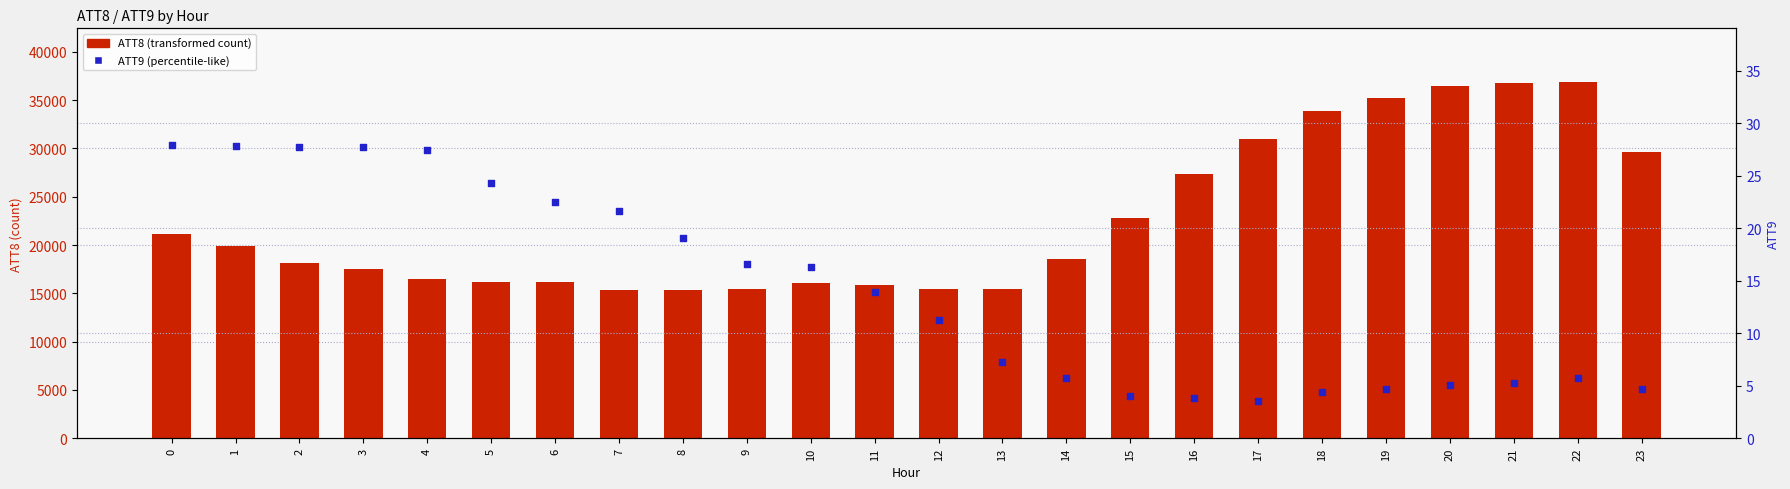

Is the value of ATT8 at 4 greater than the value of ATT9 at 17?

Yes